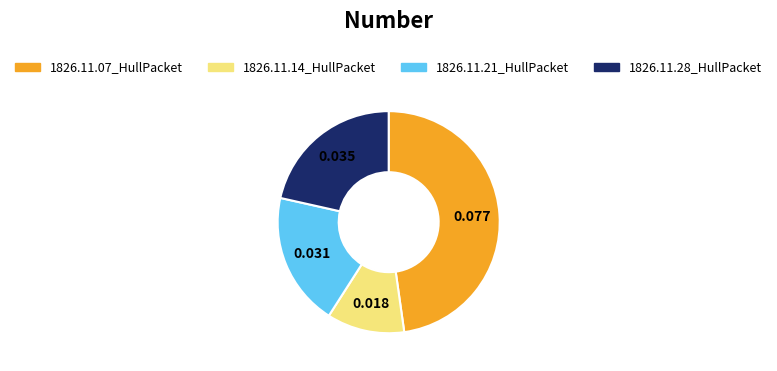

What is the smallest slice in the pie chart?

1826.11.14_HullPacket